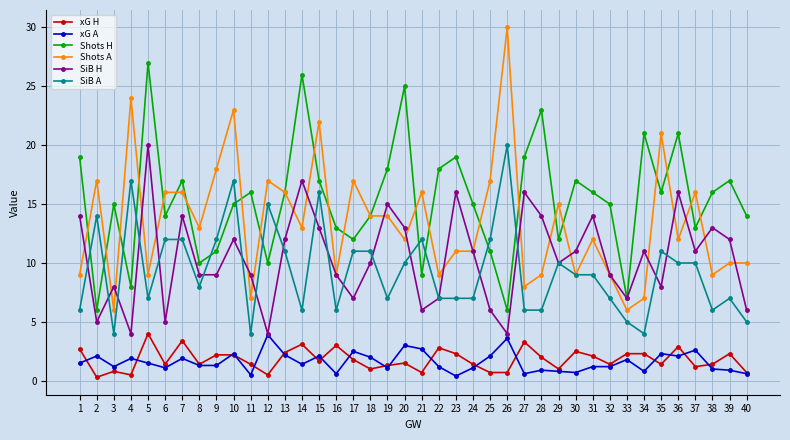

Count the number of data series in this chart.

6